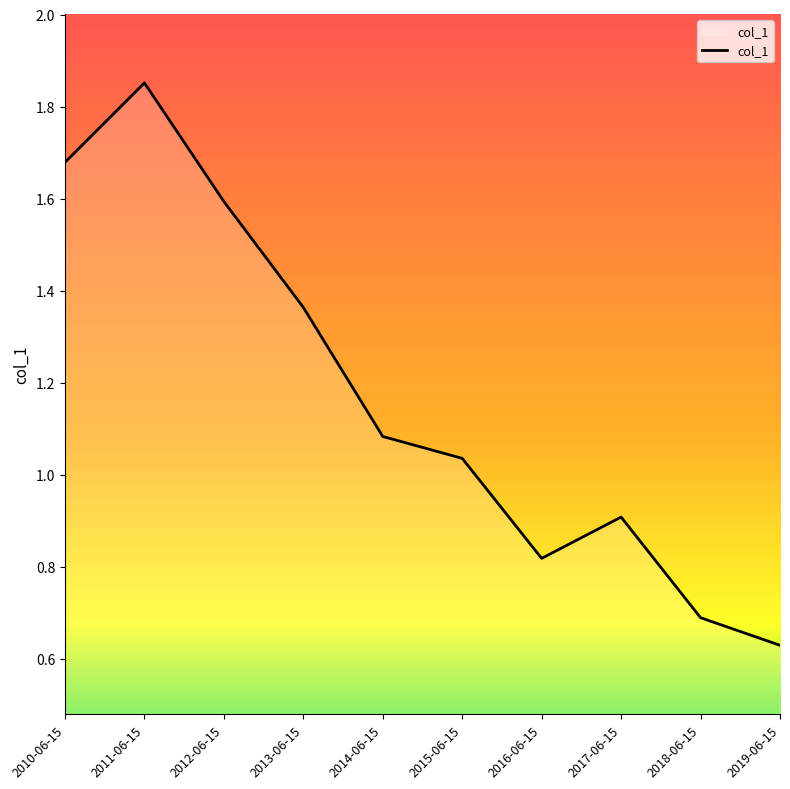

The value at 2012-06-15 is 0.6. True or false?

False